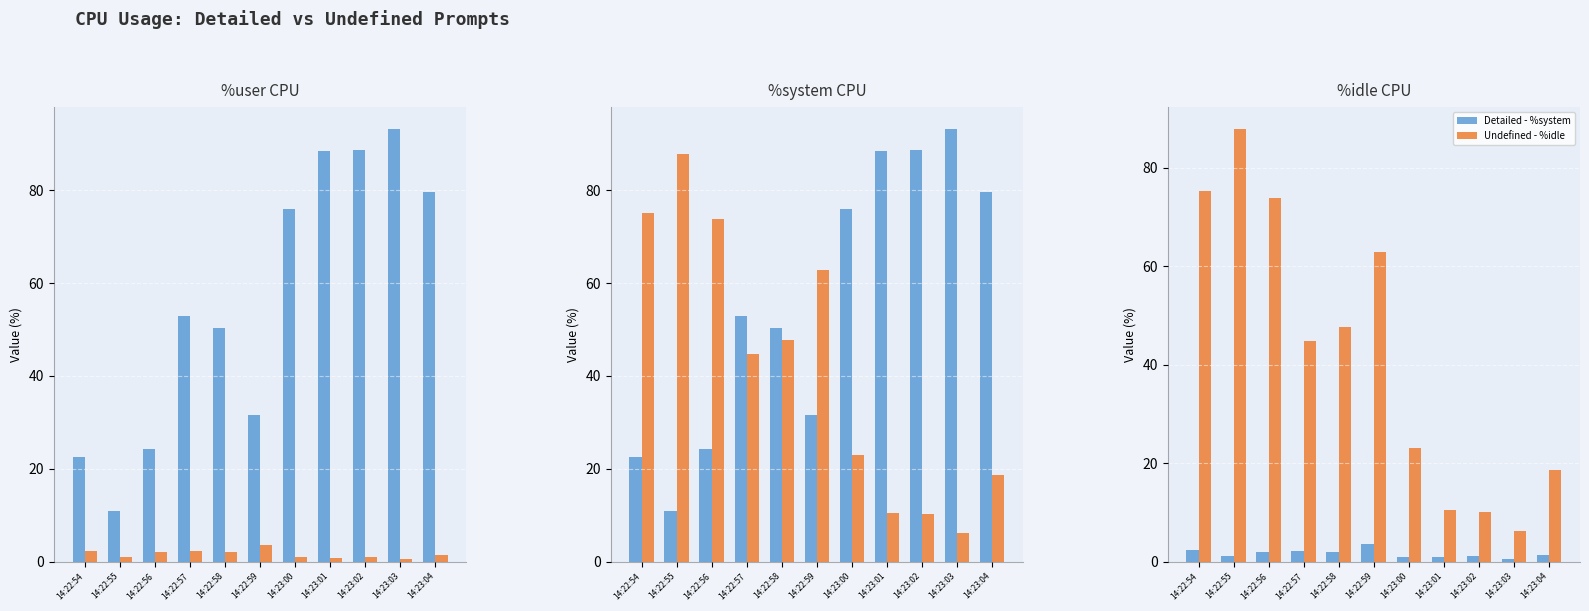

Reading left to right, transcribe all the data shown in this chart.

Detailed - %user: 22.5	11.0	24.2	53.0	50.3	31.6	76.0	88.5	88.7	93.2	79.6
Undefined - %system: 2.4	1.1	2.0	2.2	2.0	3.7	1.0	0.9	1.1	0.6	1.4
Undefined - %idle: 75.2	87.9	73.8	44.8	47.7	62.8	23.0	10.5	10.2	6.2	18.6
Detailed - %system: 2.4	1.1	2.0	2.2	2.0	3.7	1.0	0.9	1.1	0.6	1.4